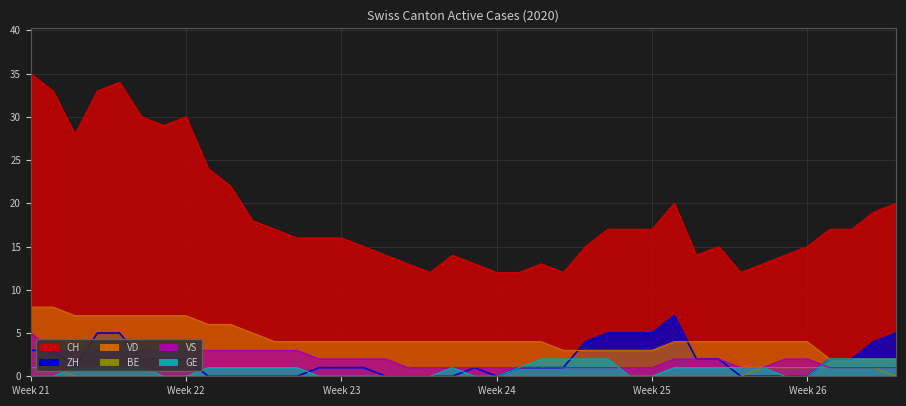

Between 2020-07-05 and 2020-07-09, which series saw the biggest shift?

CH